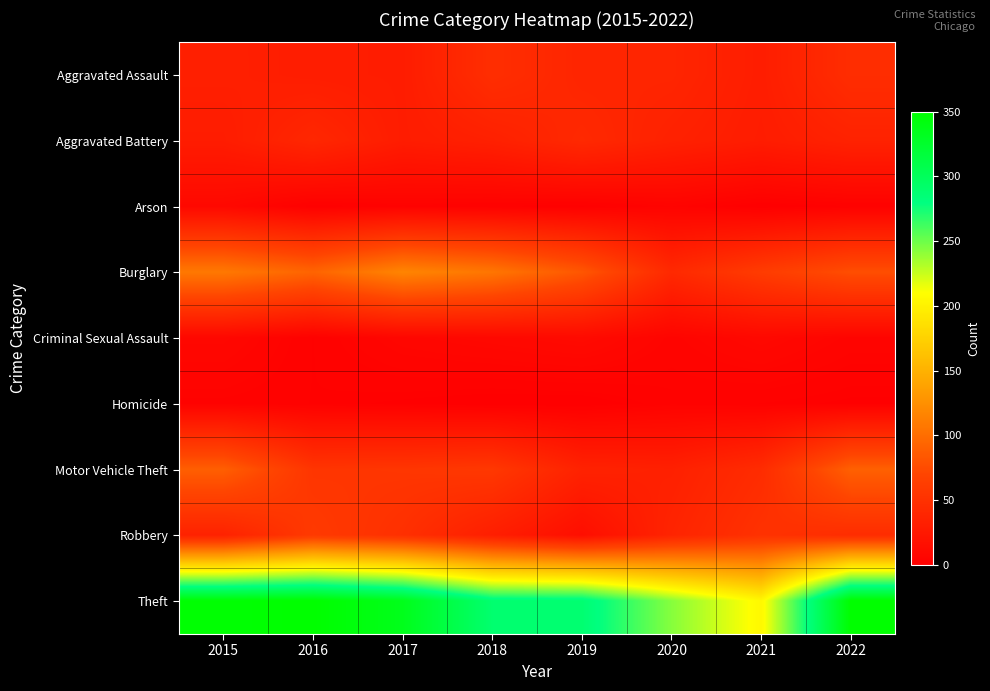

At how many categories does at least one series exceed 331?

4